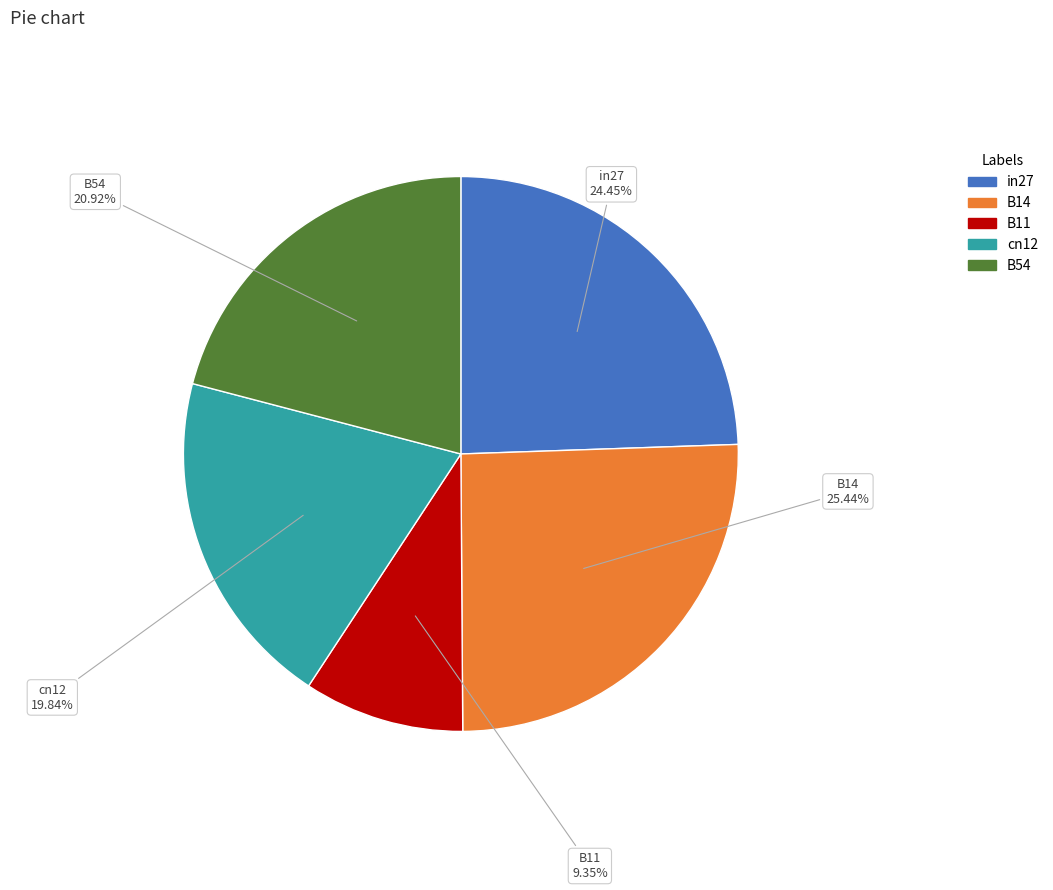

The B54 slice represents 21% of the pie. True or false?

True